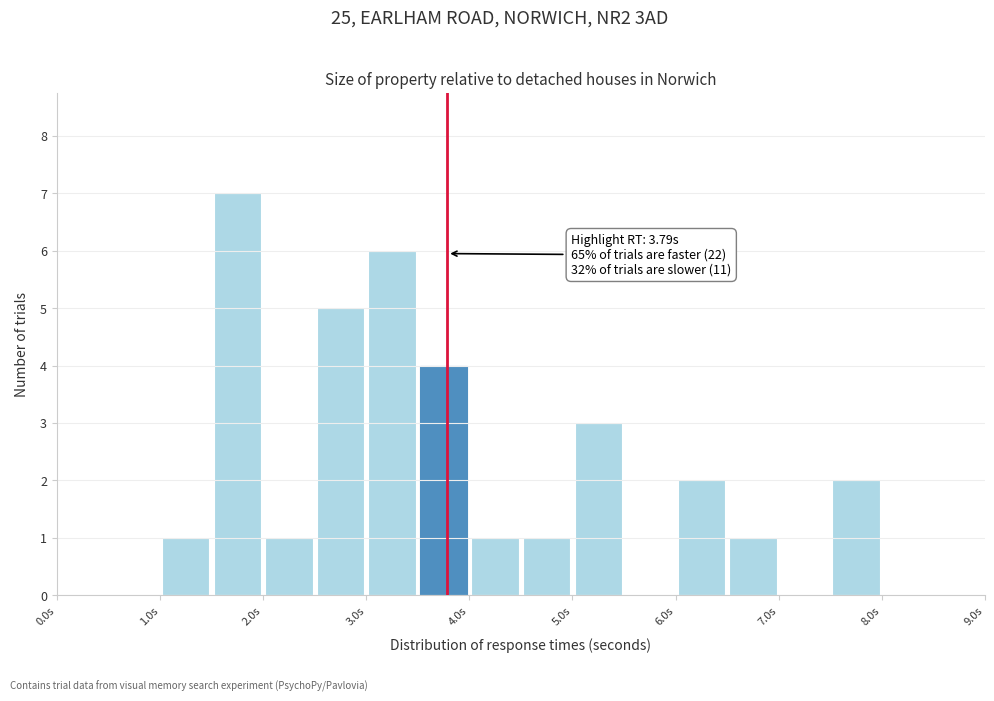

Which range on the x-axis has the tallest bar?

1.5 to 2.0